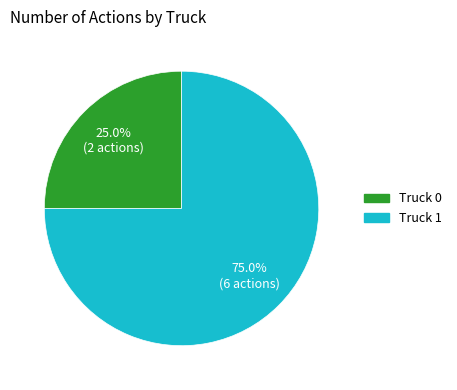

Count the number of slices in the pie.

2